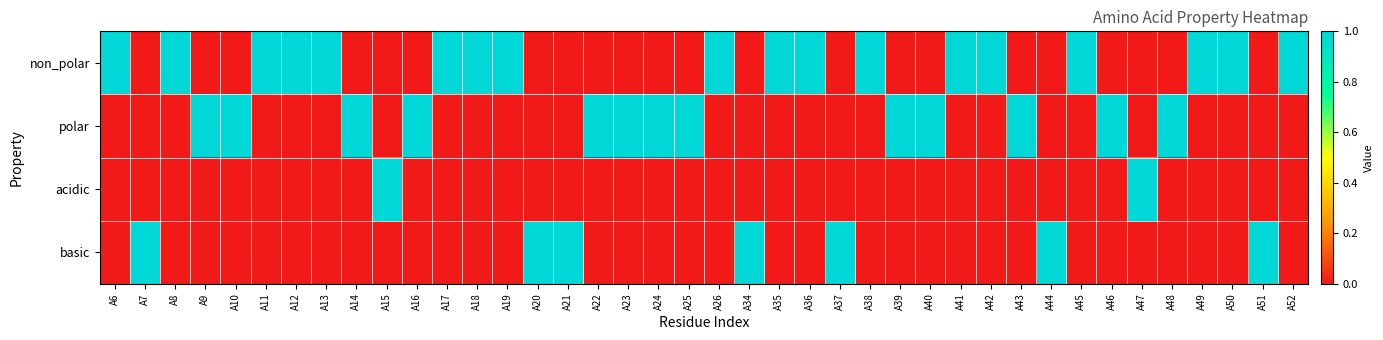

How many distinct data groups are displayed?

4